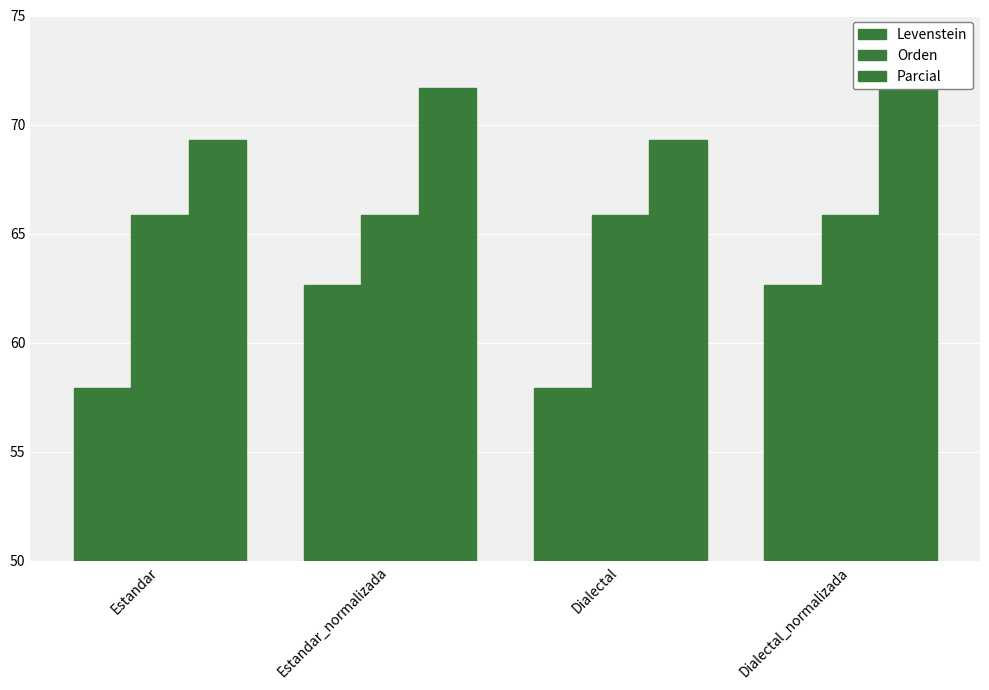

The value of Orden at Dialectal_normalizada is 65.9. True or false?

True